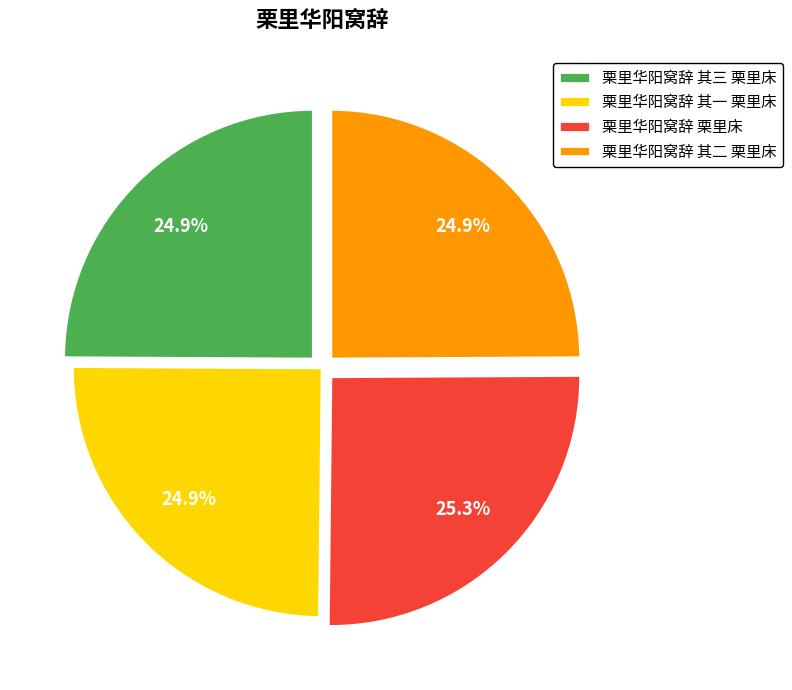

Count the number of slices in the pie.

4